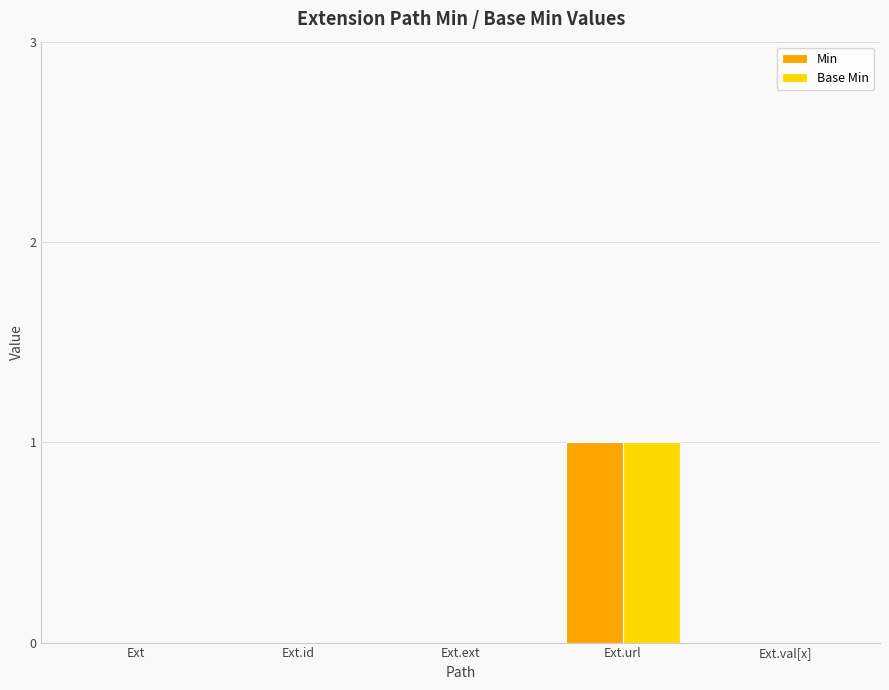

How many categories are shown in the chart?

5